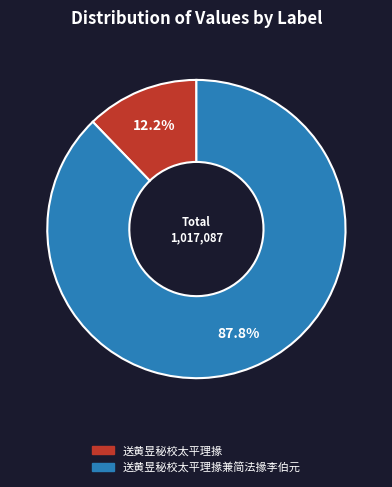

To the nearest percent, what is the average slice percentage?

50%